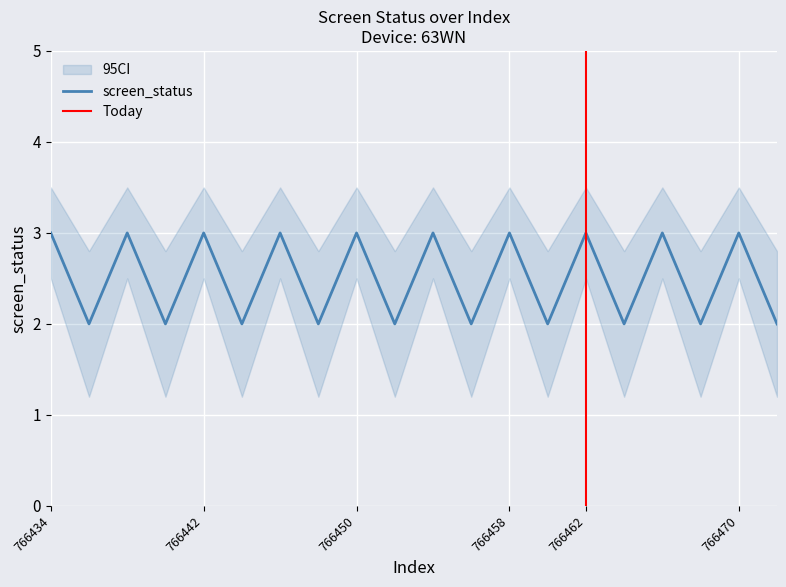

Rank the series at 766448 from lowest to highest value.

ci_lower, screen_status, ci_upper